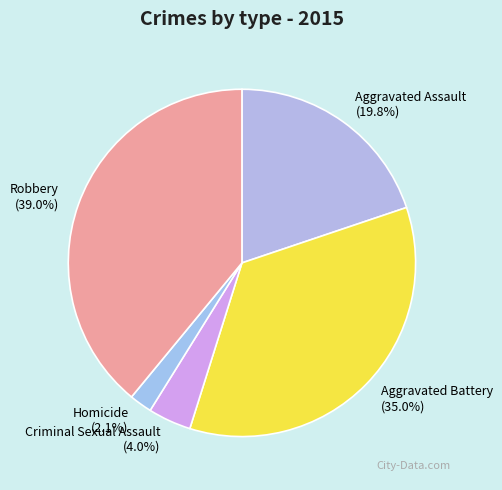

The Aggravated Battery slice represents 40% of the pie. True or false?

False